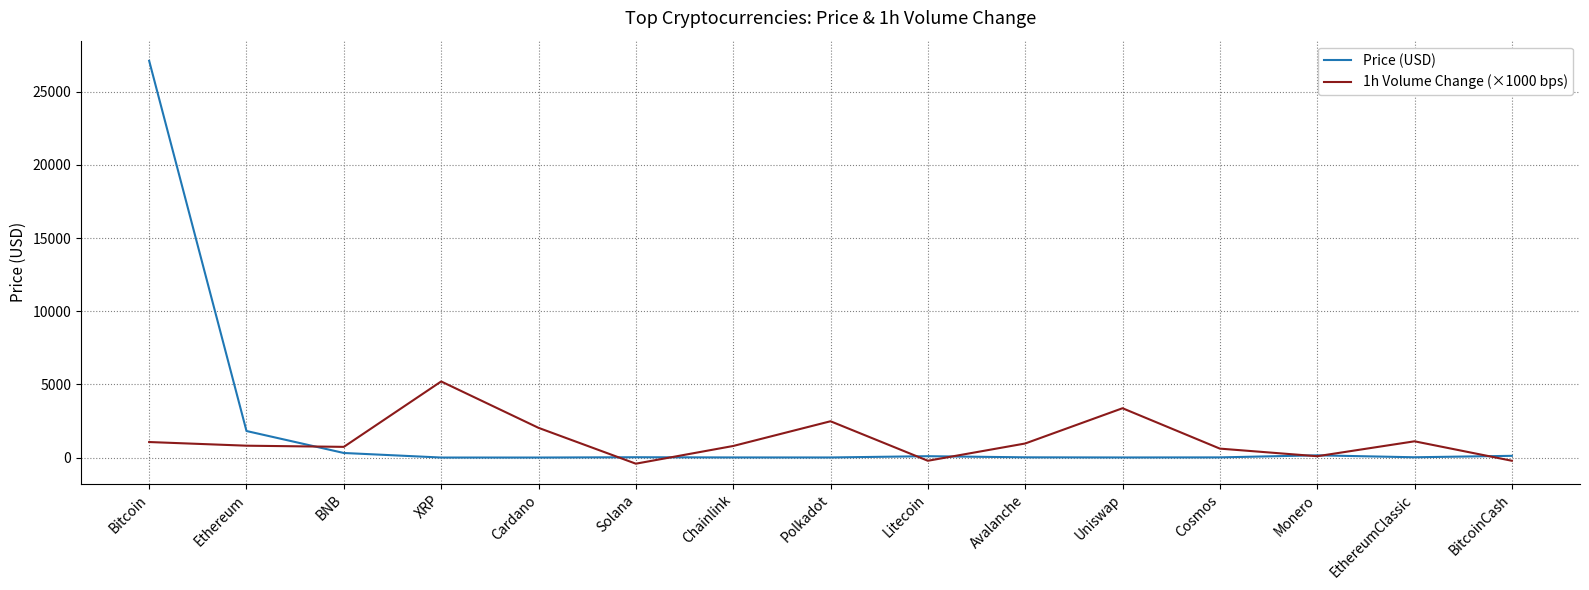

What is the difference between the 1h Volume Change (×1000 bps) values at Chainlink and Litecoin?

1010.0